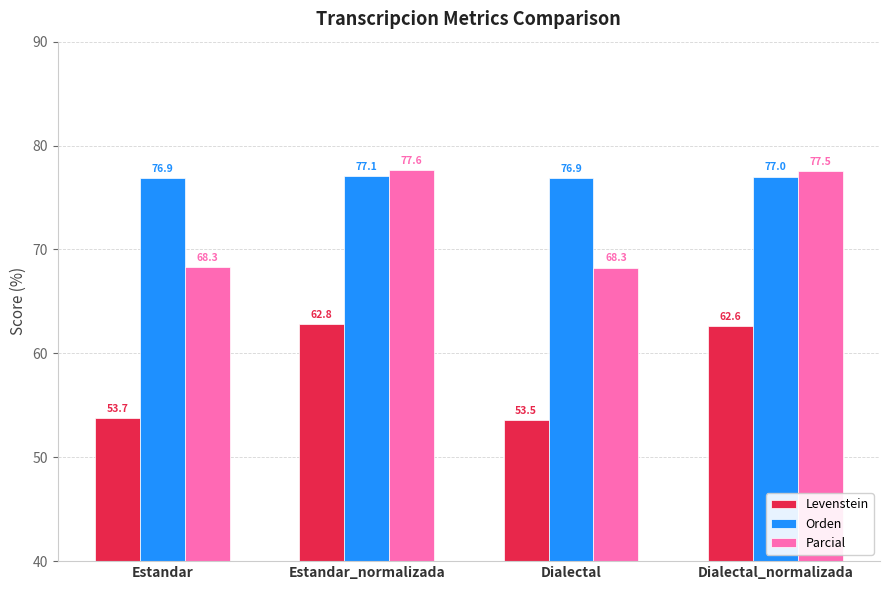

What is the spread (max minus min) of values at Estandar_normalizada?

14.8